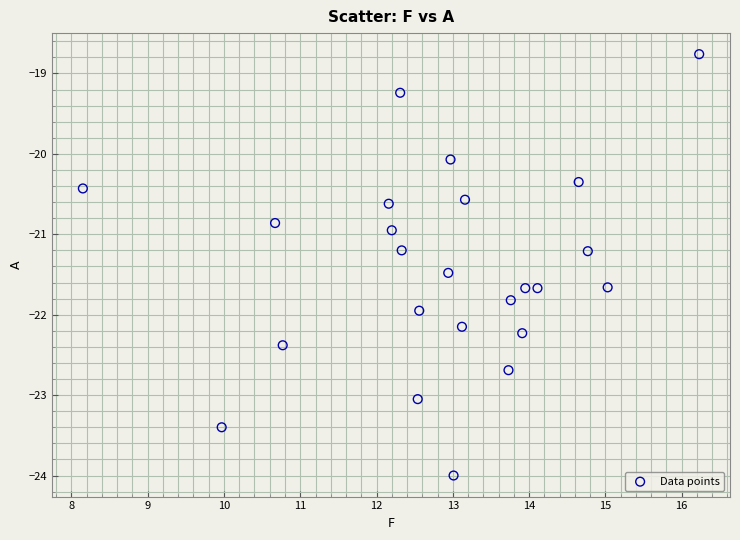

What is the range of X values (max minus min)?

8.1